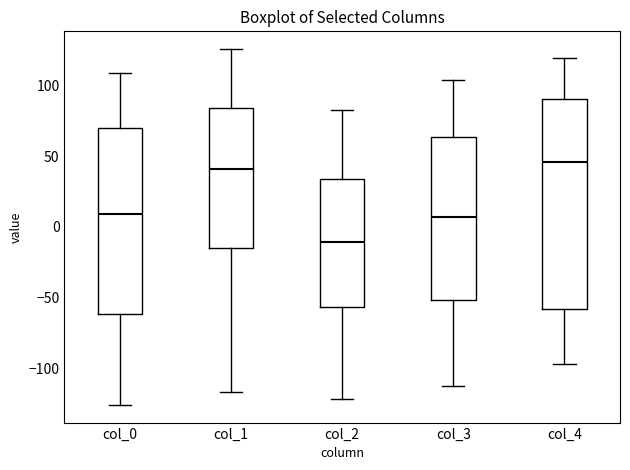

Which box has the lowest median line?

col_2